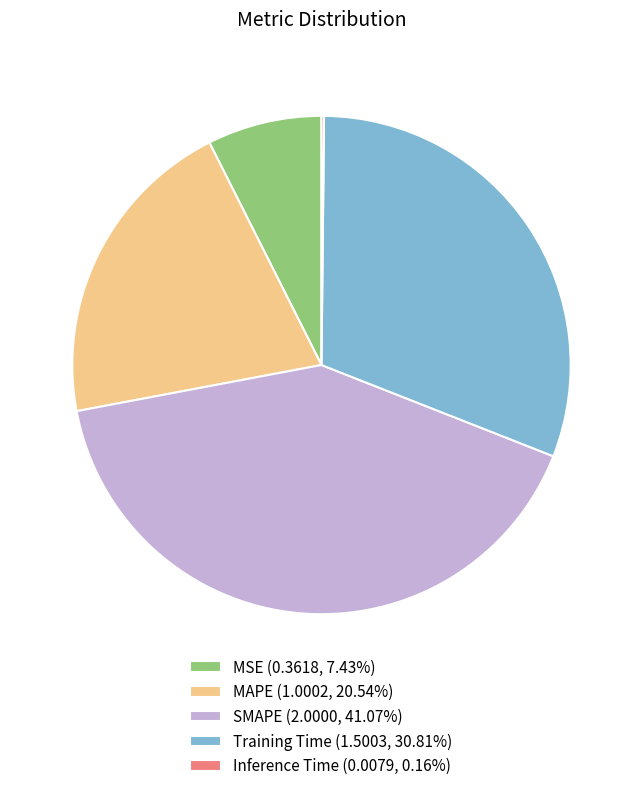

Does MAPE (1.0002, 20.54%) account for over 50% of the chart?

No